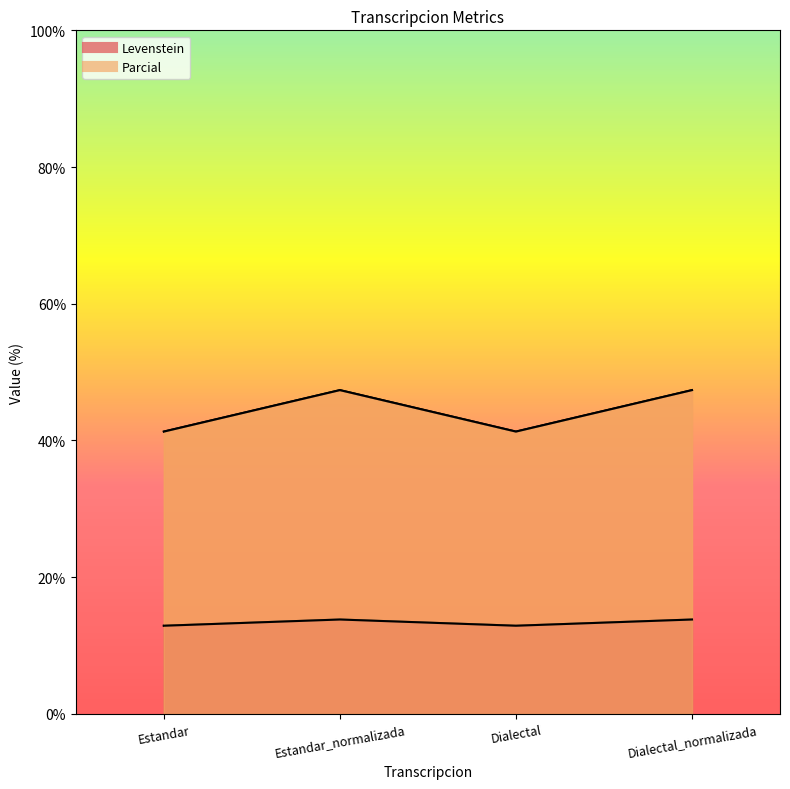

In Parcial, how many points are higher than both neighbors (excluding endpoints)?

1